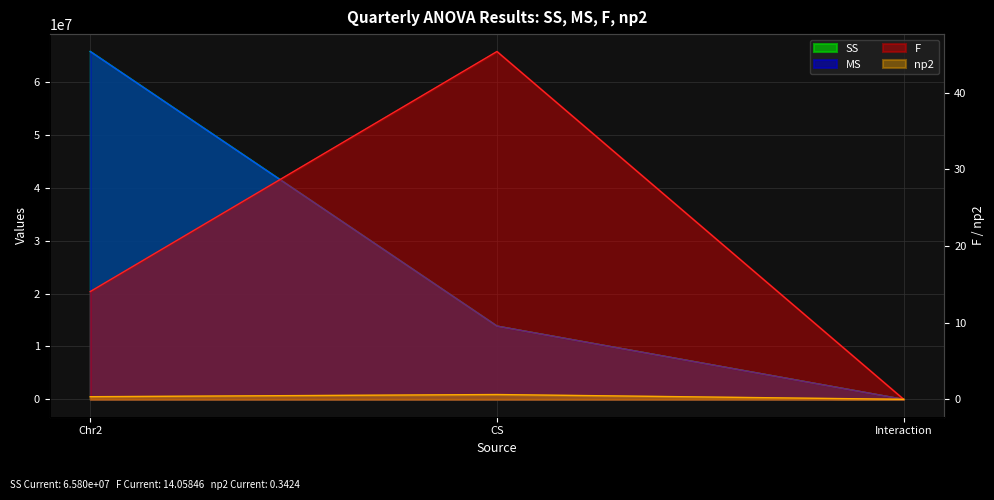

Does the chart display data point markers on the line(s)?

No